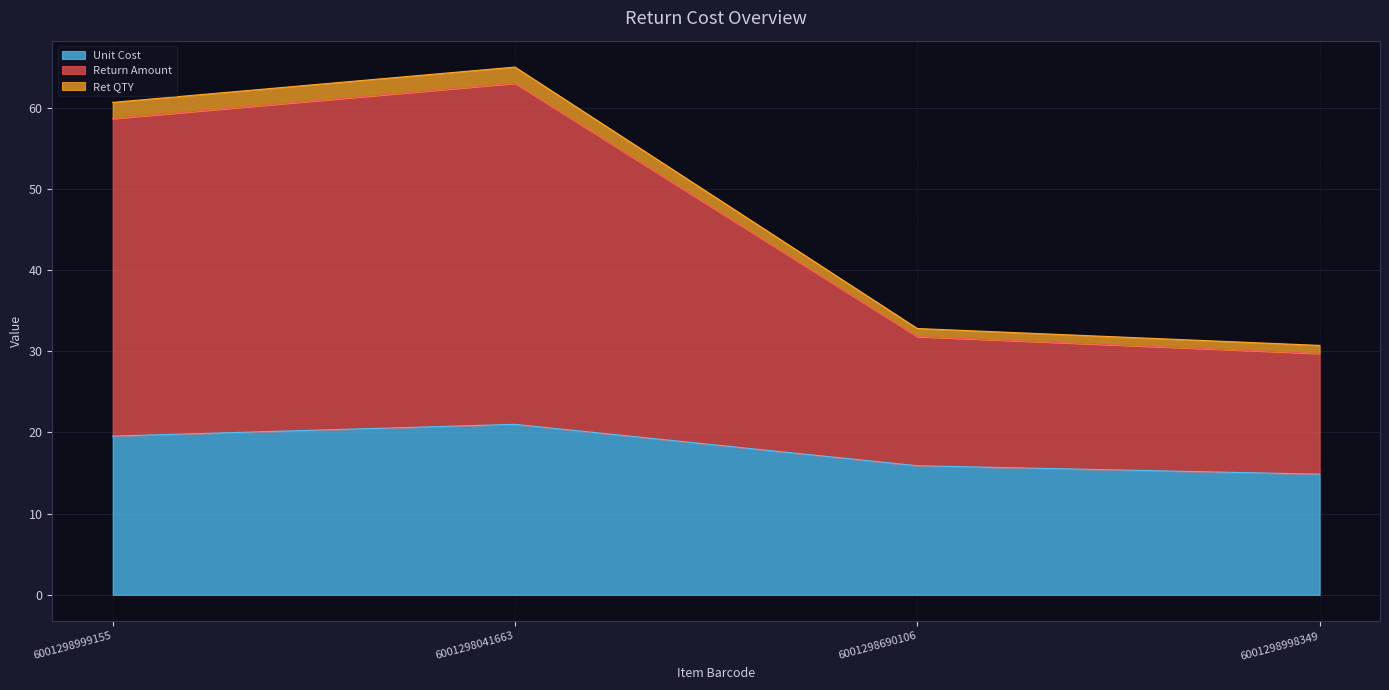

What is the difference between the highest and lowest values at 6001298998349?

15.9